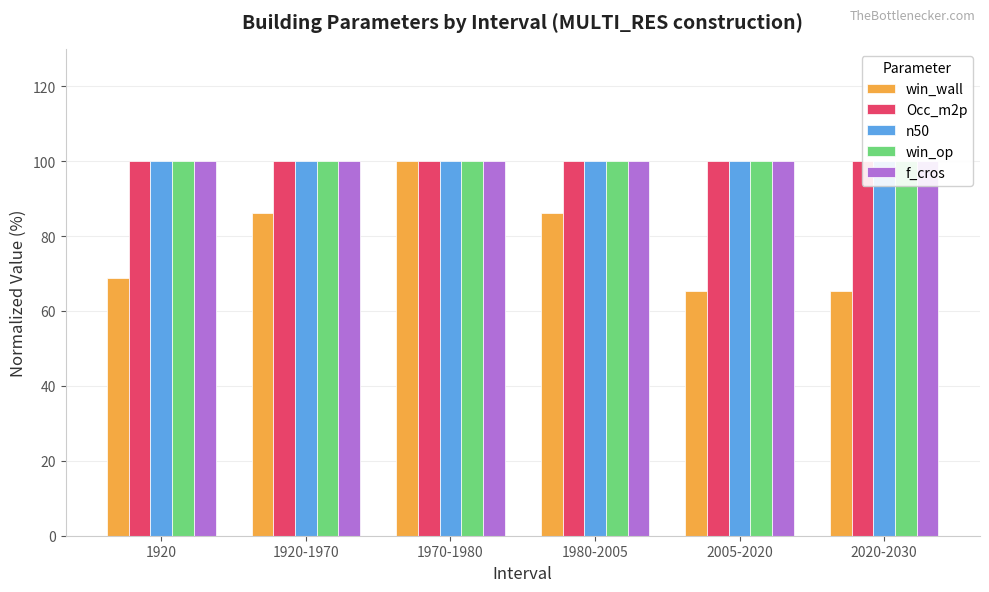

List the series in order of their peak value, highest first.

win_wall, Occ_m2p, n50, win_op, f_cros